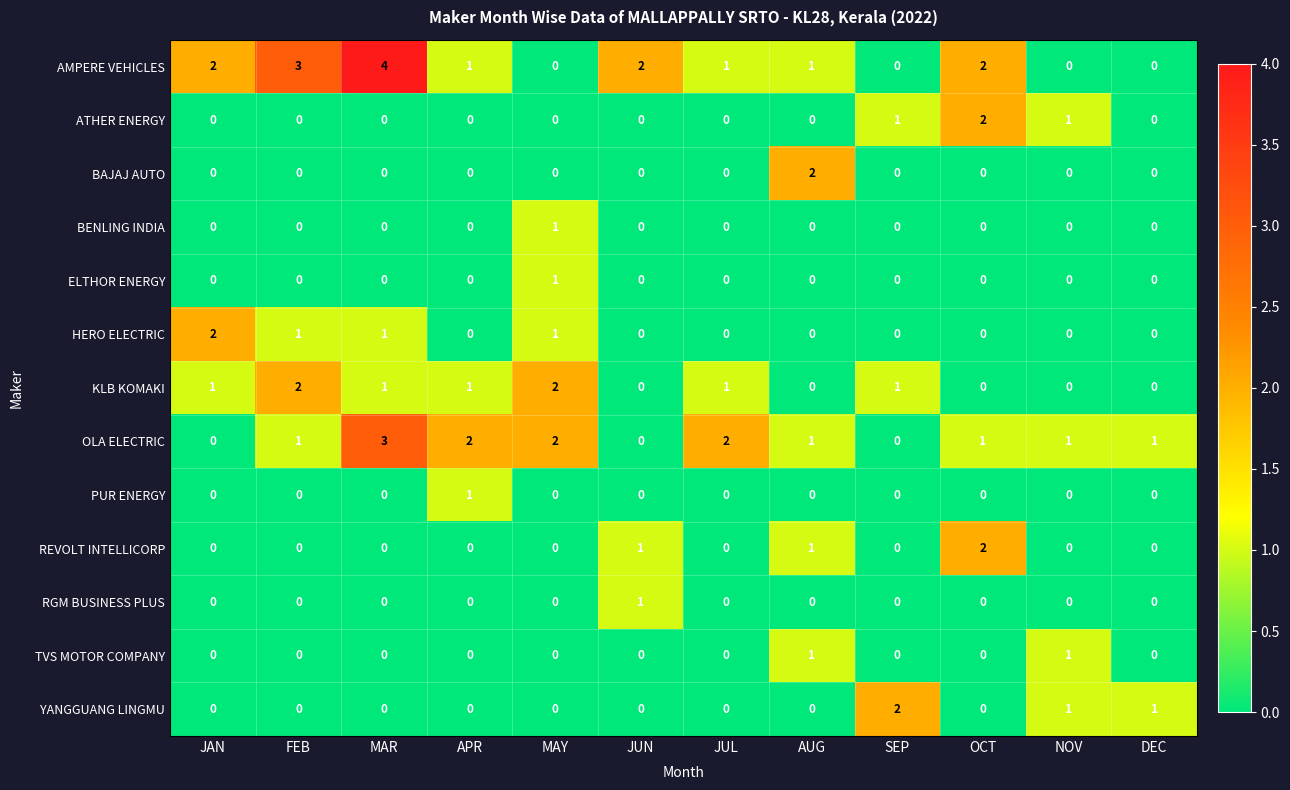

What is the difference between the highest and lowest values at APR?

2